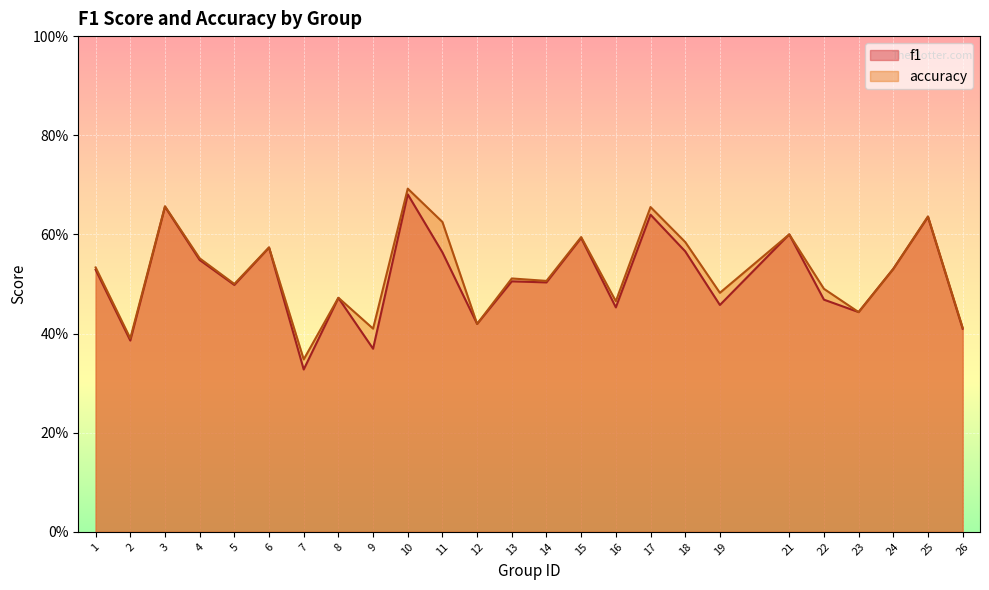

What value does the accuracy series have at 25?

0.6